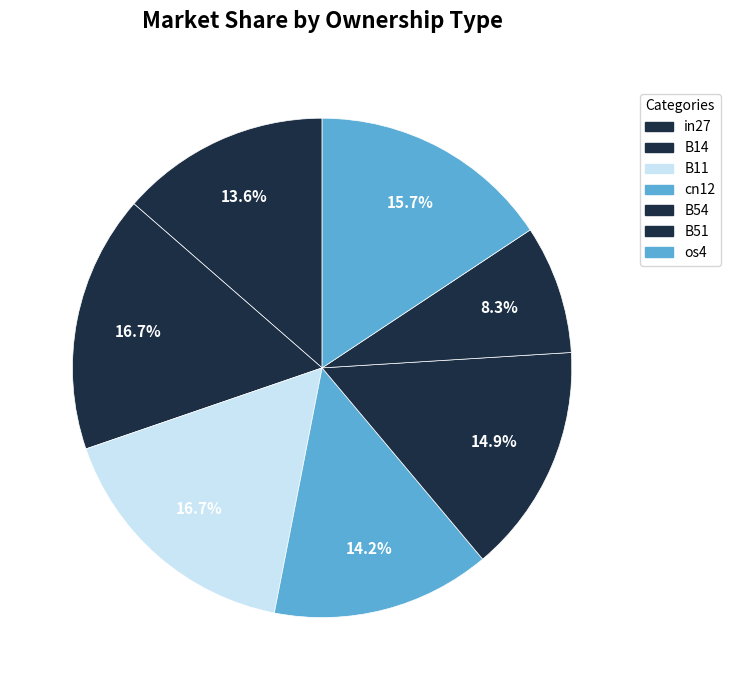

Count the number of slices in the pie.

7